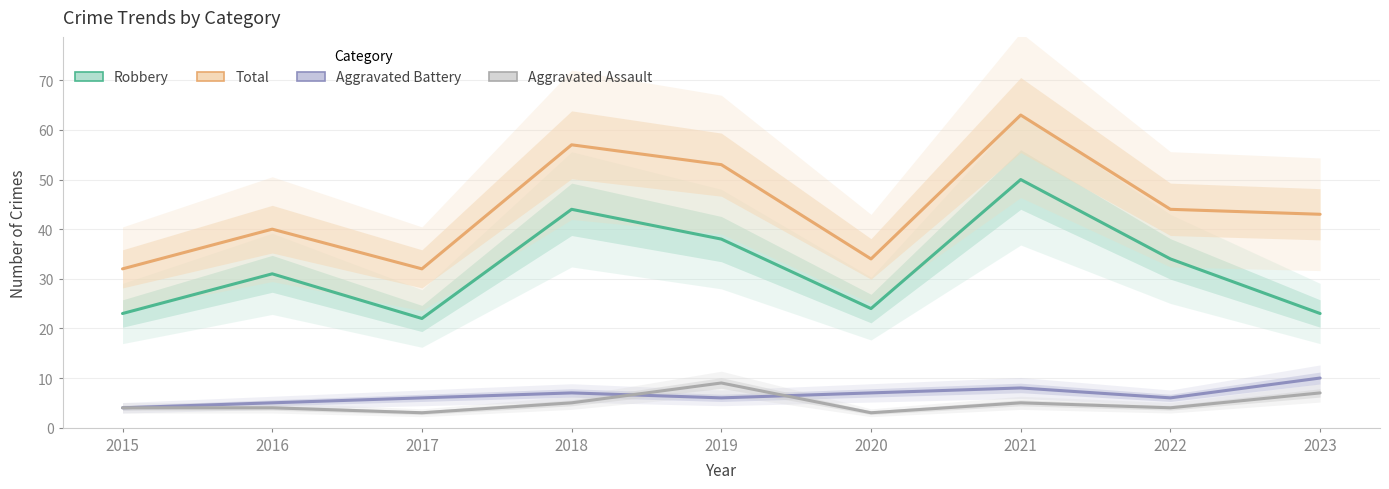

In Aggravated Assault, how many points are lower than both neighbors (excluding endpoints)?

3